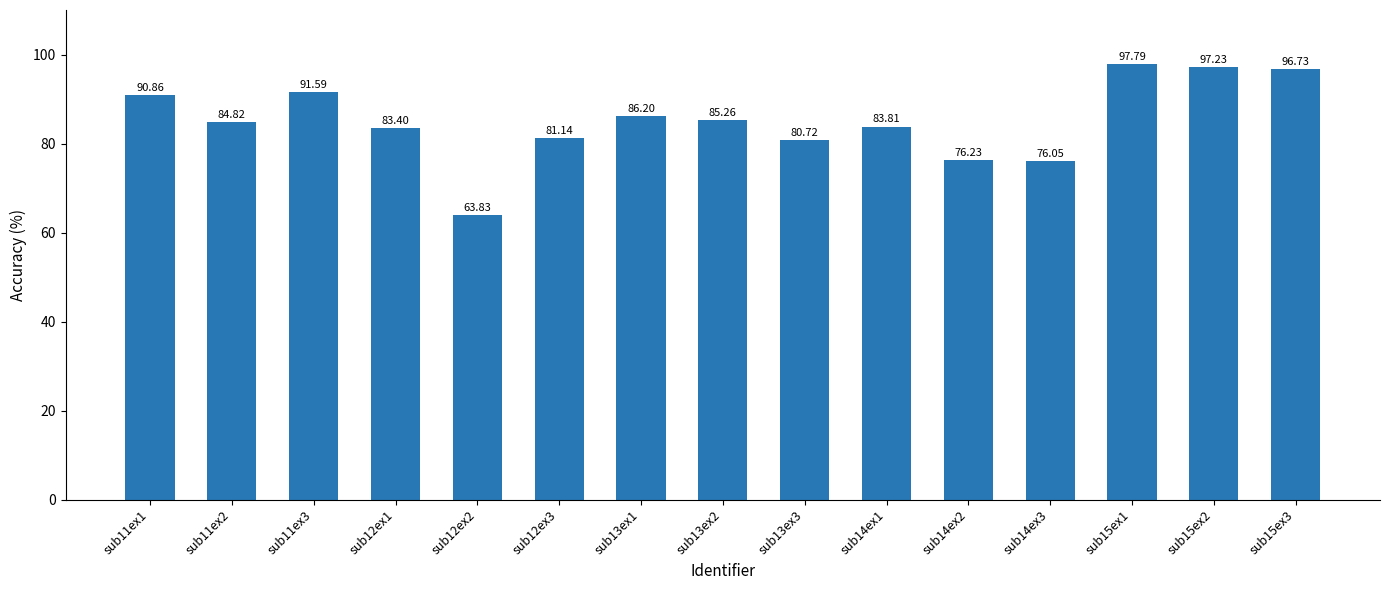

The value at sub14ex1 is 83.8. True or false?

True